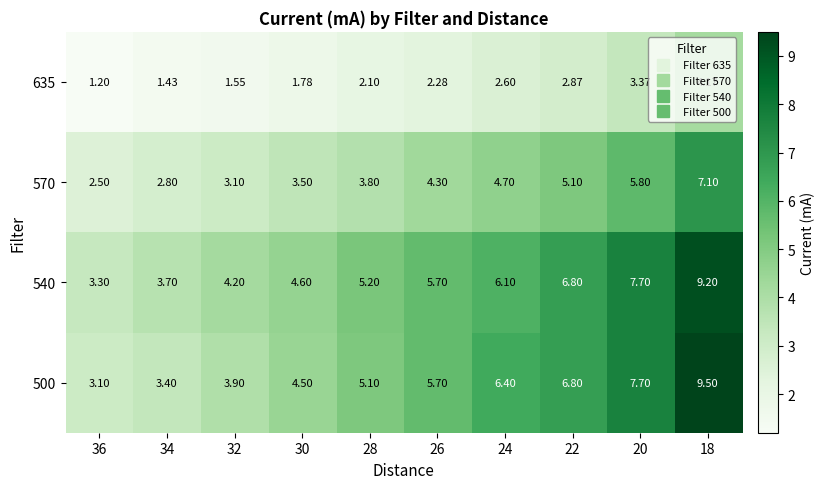

Is the value of 635 at 18 greater than the value of 500 at 34?

Yes